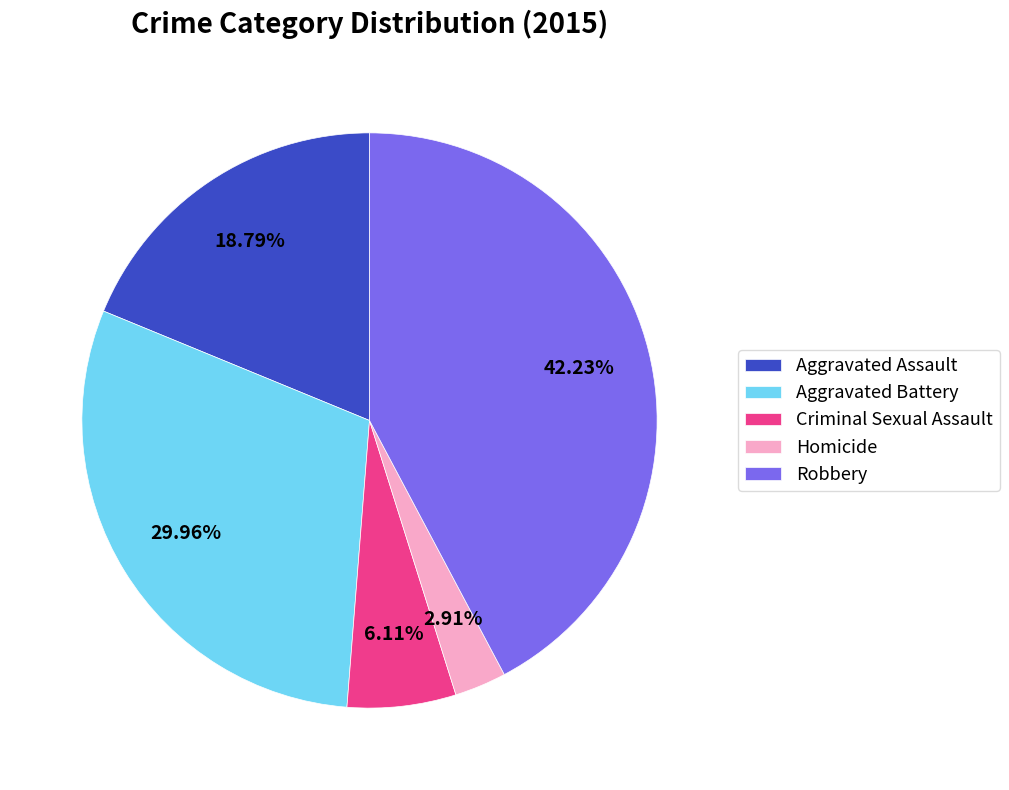

To the nearest percent, what is the average slice percentage?

20%